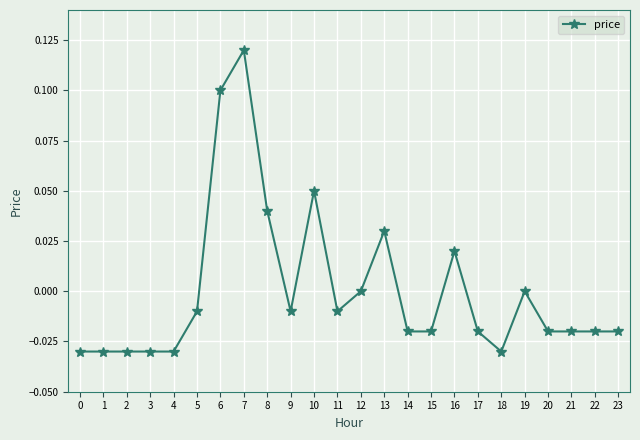

The chart shows a value of -0.0 at 22. True or false?

True